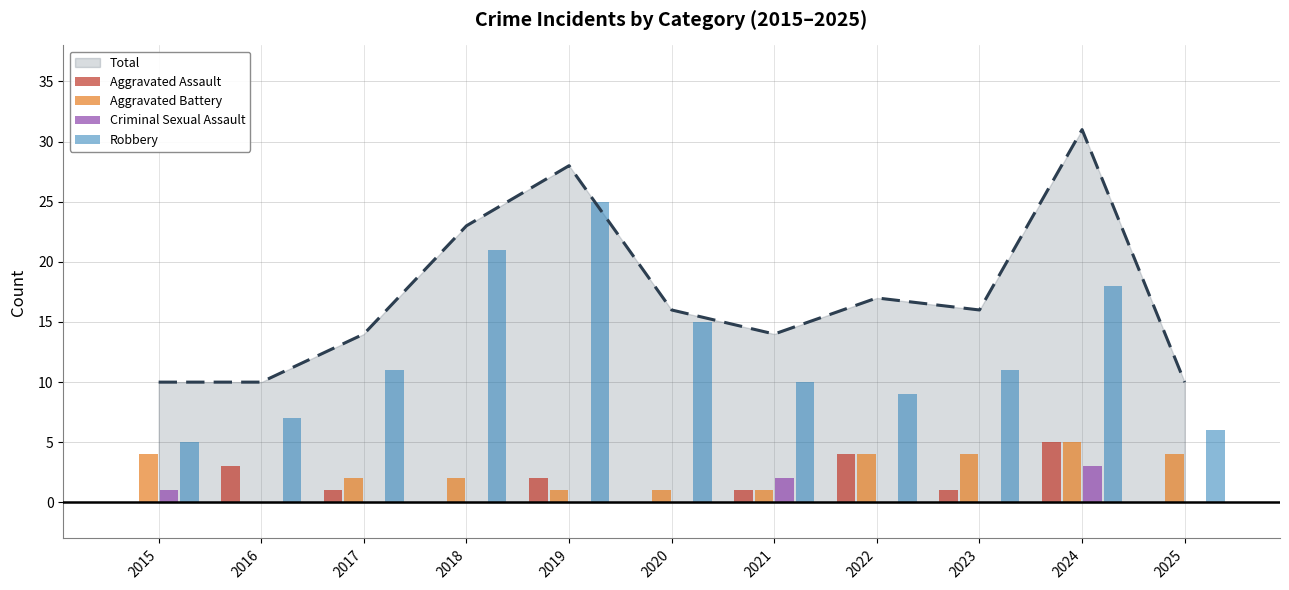

What is the total value across all series at 2016?

10